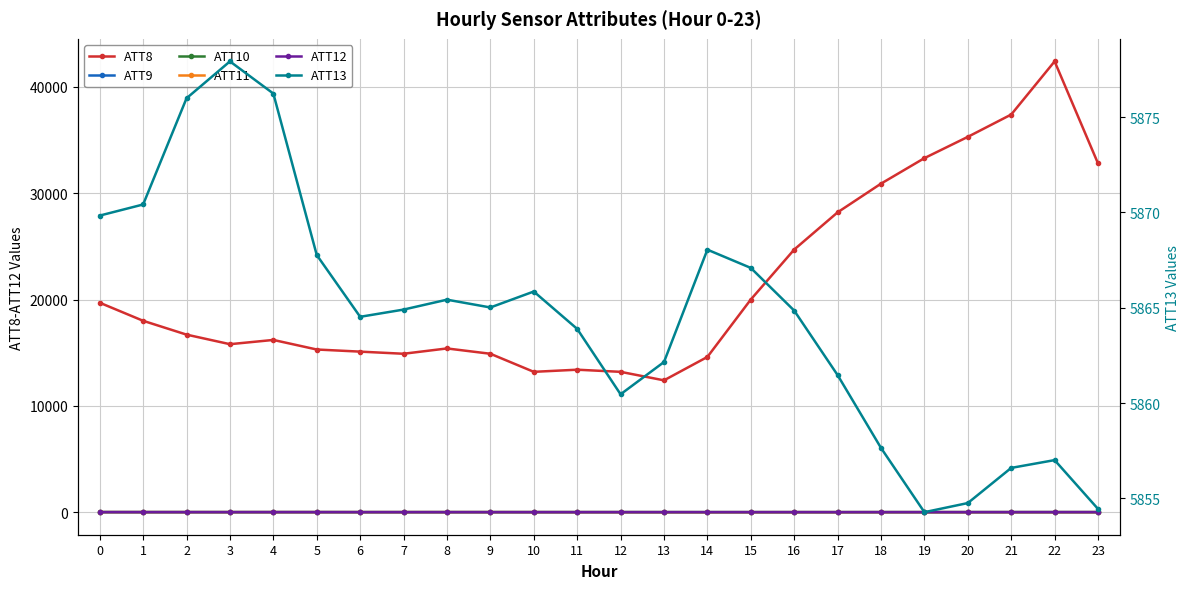

How many interior local valleys does the ATT12 series have?

6